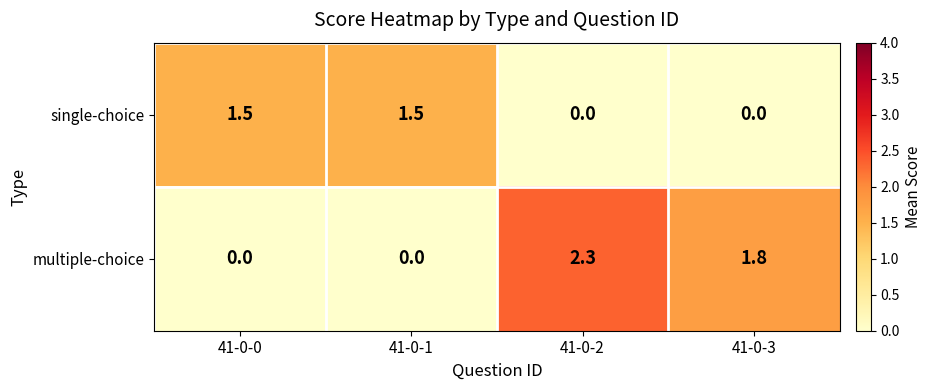

Rank the series by their maximum value, from highest to lowest.

multiple-choice, single-choice